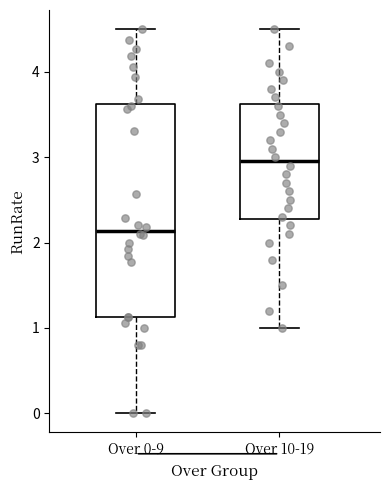

Where does the lower whisker of the box for Over 0-9 end on the y-axis? The values are not printed on the chart, so give them approximately, as read against the axis.

0.0